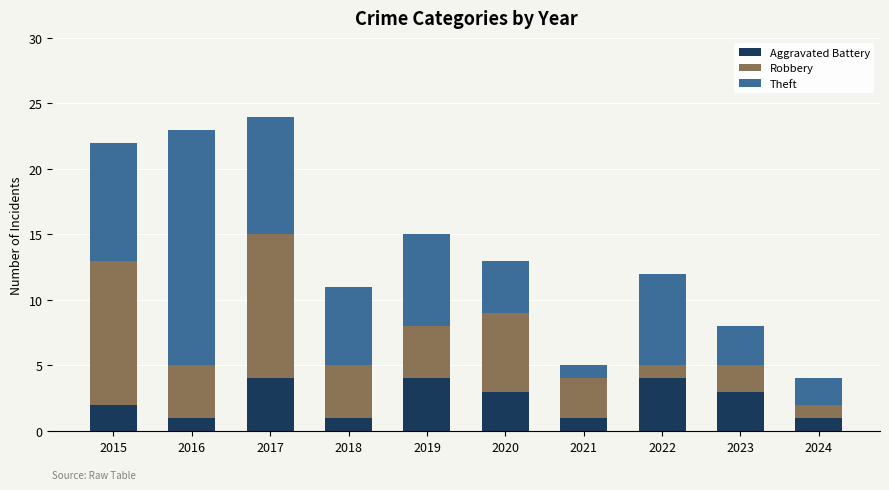

What is the total value across all series at 2018?

11